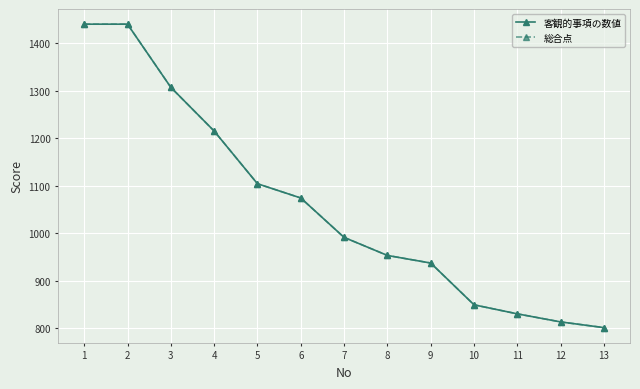

Is this an area chart (filled region under the line)?

No